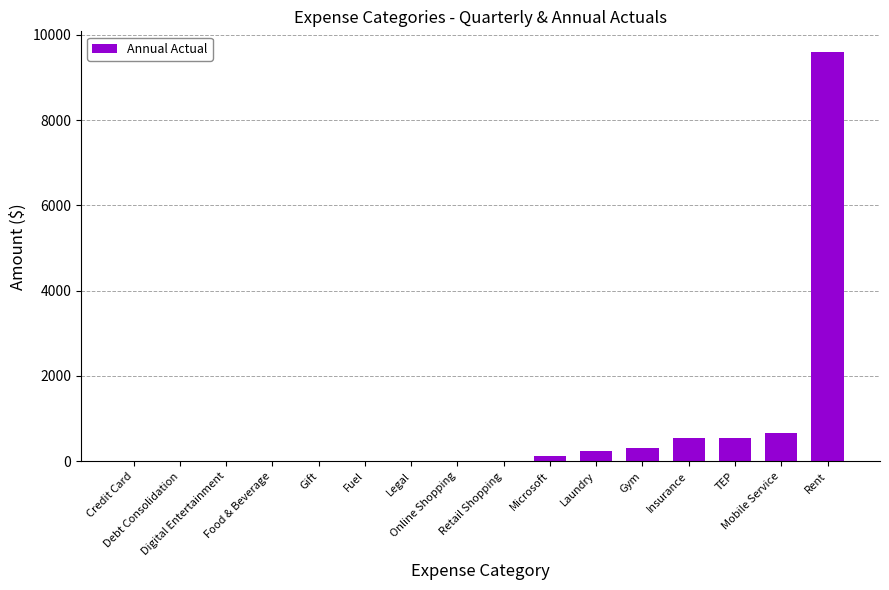

What is the sum of all values?

12019.9